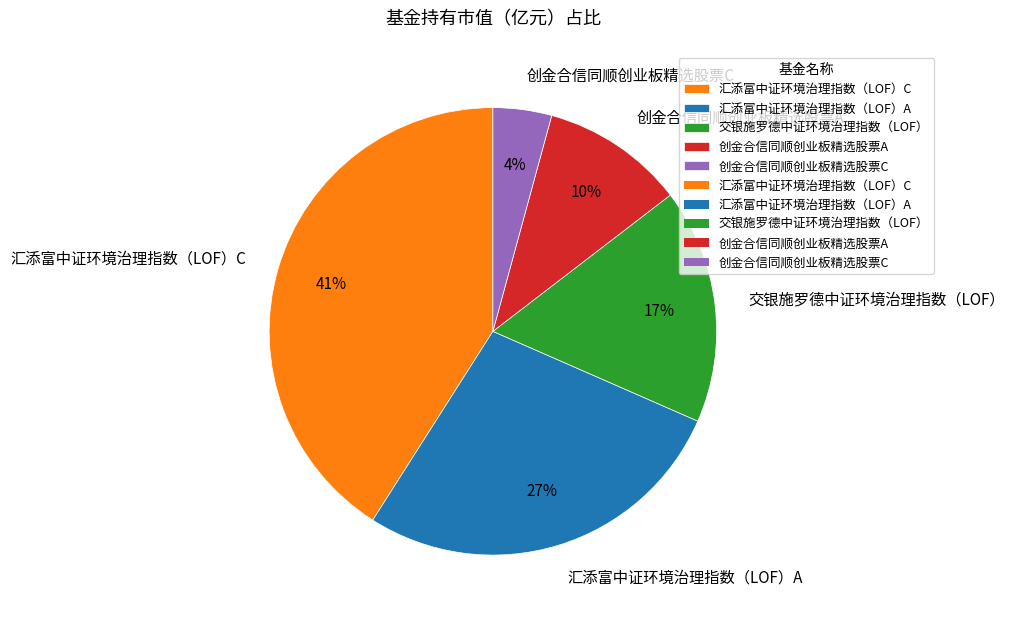

How many slices are in this pie chart?

5